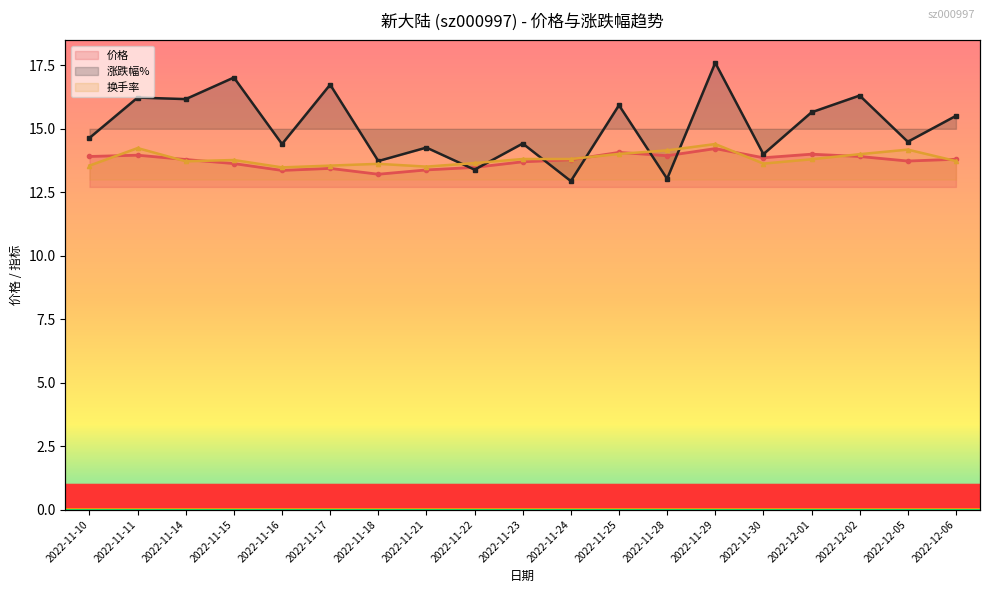

Which category has the highest value in the 价格 series?

2022-11-29